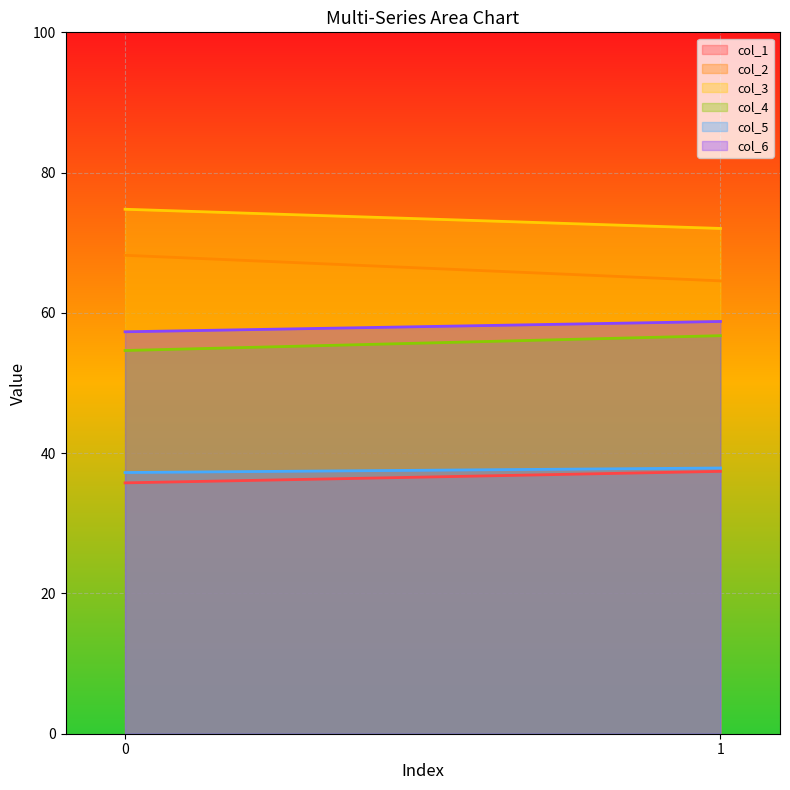

What is the sum of all col_1 values?

73.2